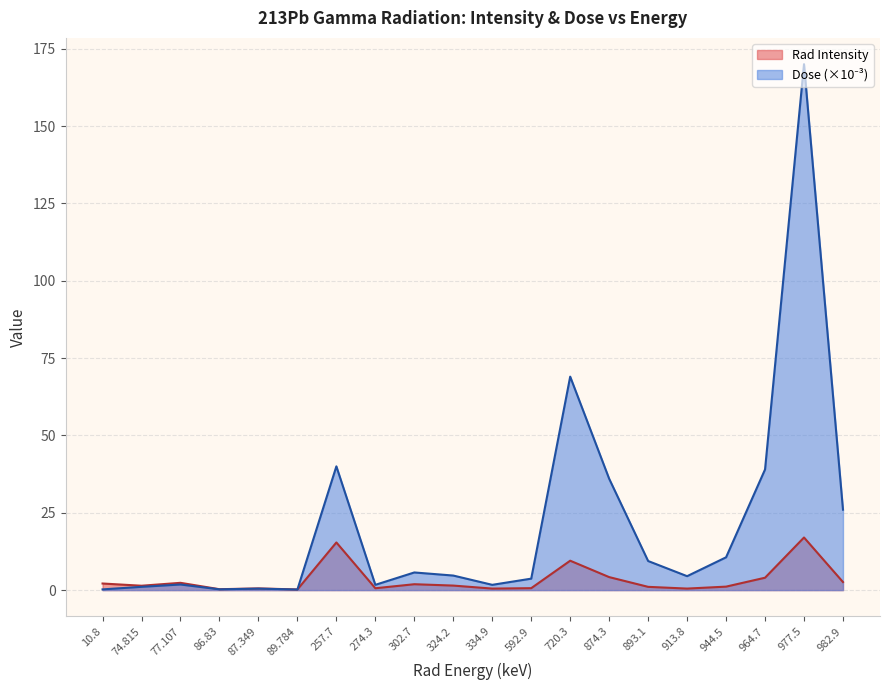

Which category has the highest value in the Rad Intensity series?

977.5